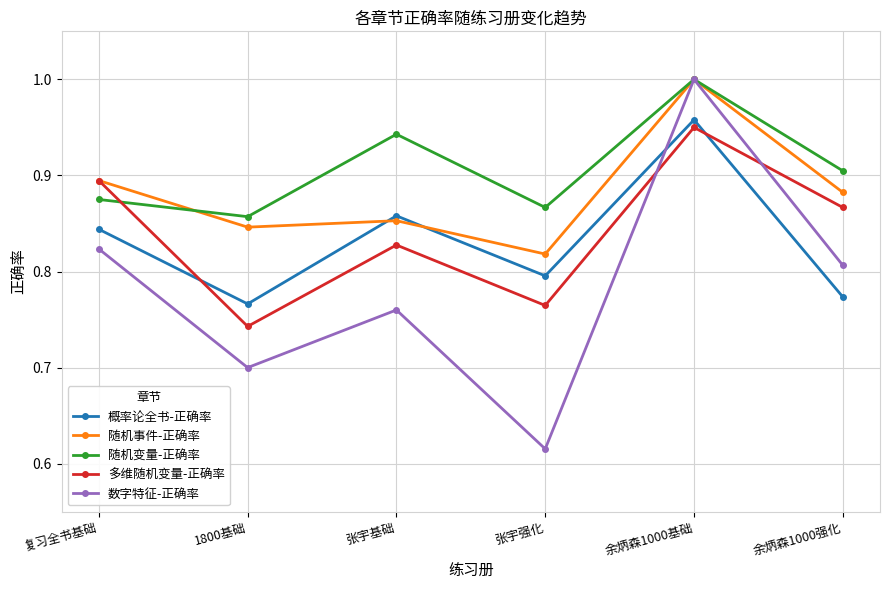

Where is the first local maximum for 随机变量-正确率?

张宇基础